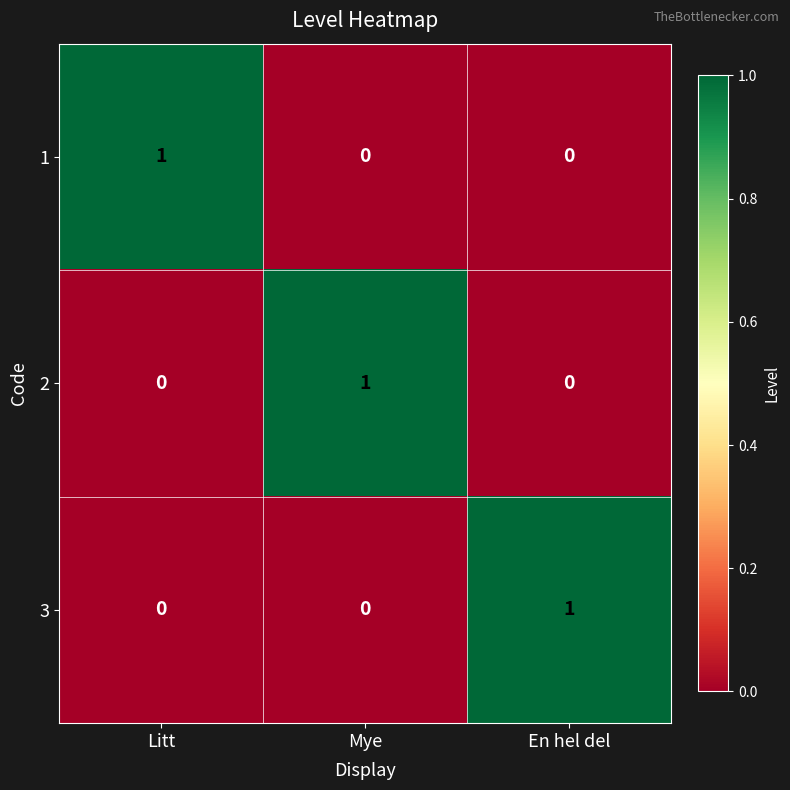

Reading left to right, what are all the values shown in this chart?

1: 1	0	0
2: 0	1	0
3: 0	0	1